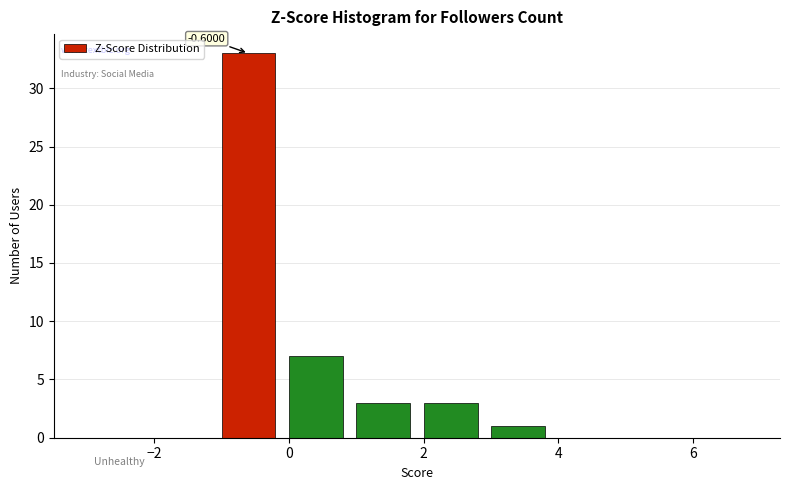

Over which range of the x-axis is the bar tallest?

-1 to 0